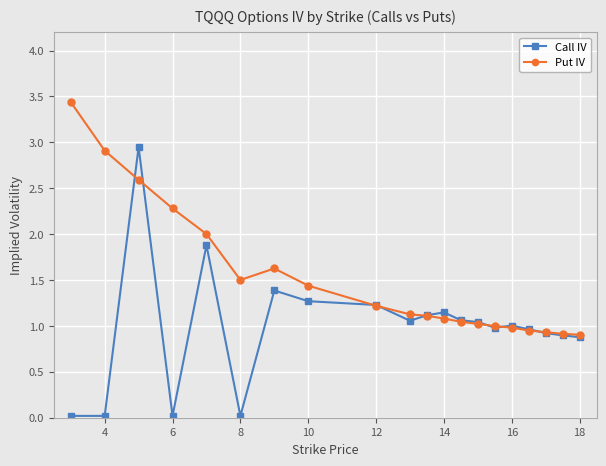

True or false: Call IV has more than 1 points higher than both neighbors.

True